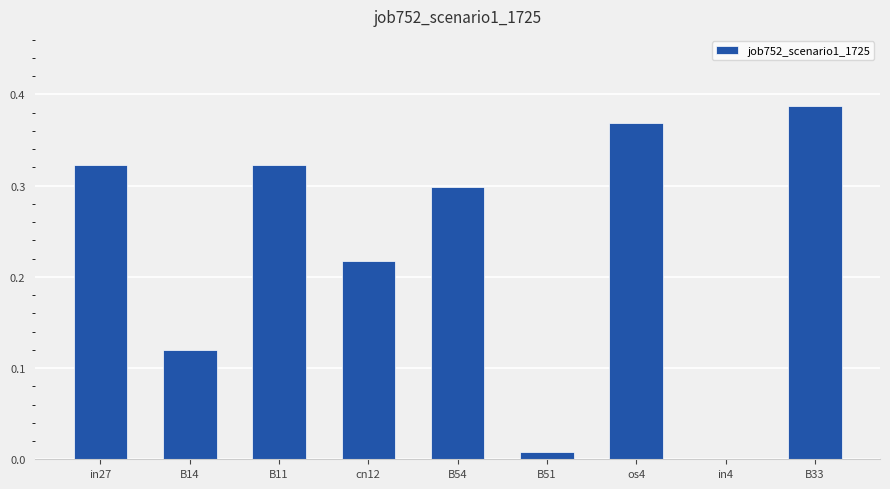

How many data points does each series have?

9